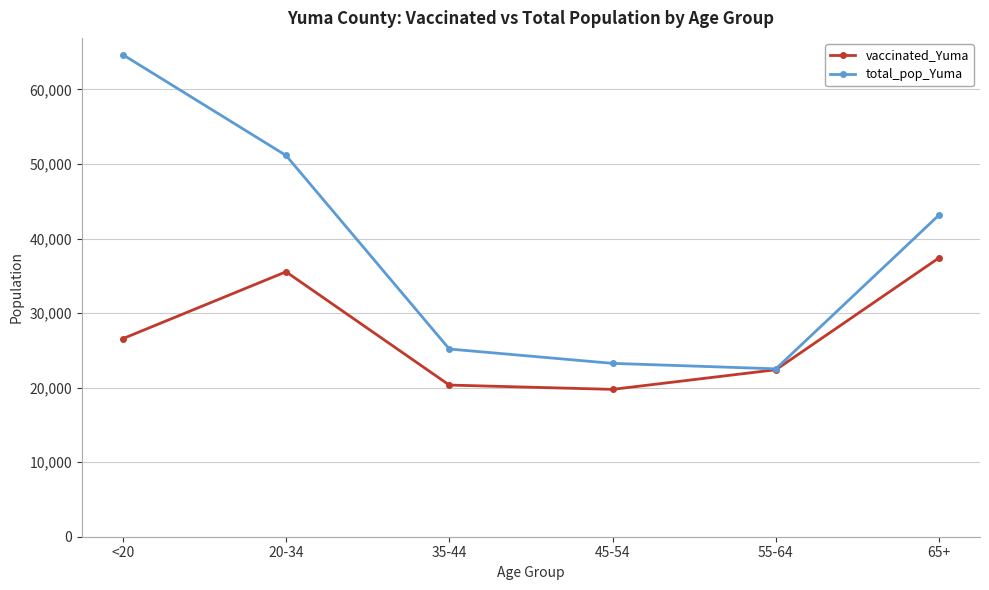

Is it true that total_pop_Yuma equals 7466 at 55-64?

False